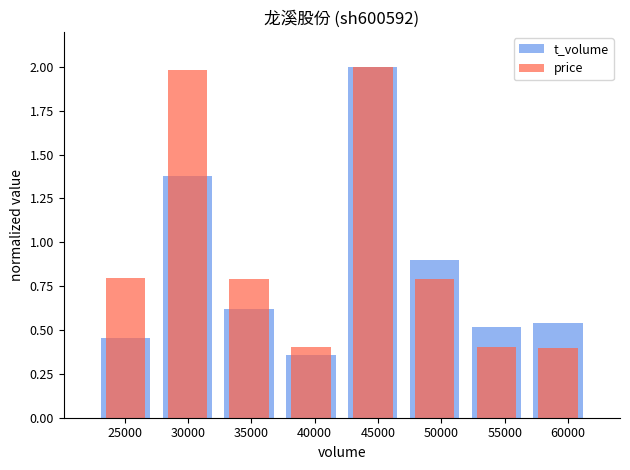

Between 30000 and 35000, which series saw the biggest shift?

price